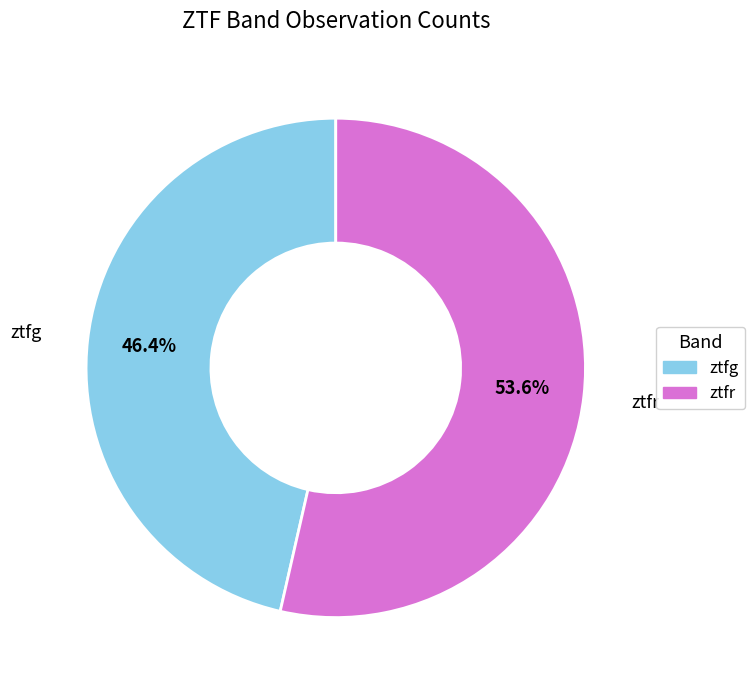

True or false: ztfr accounts for 45% of the total.

False